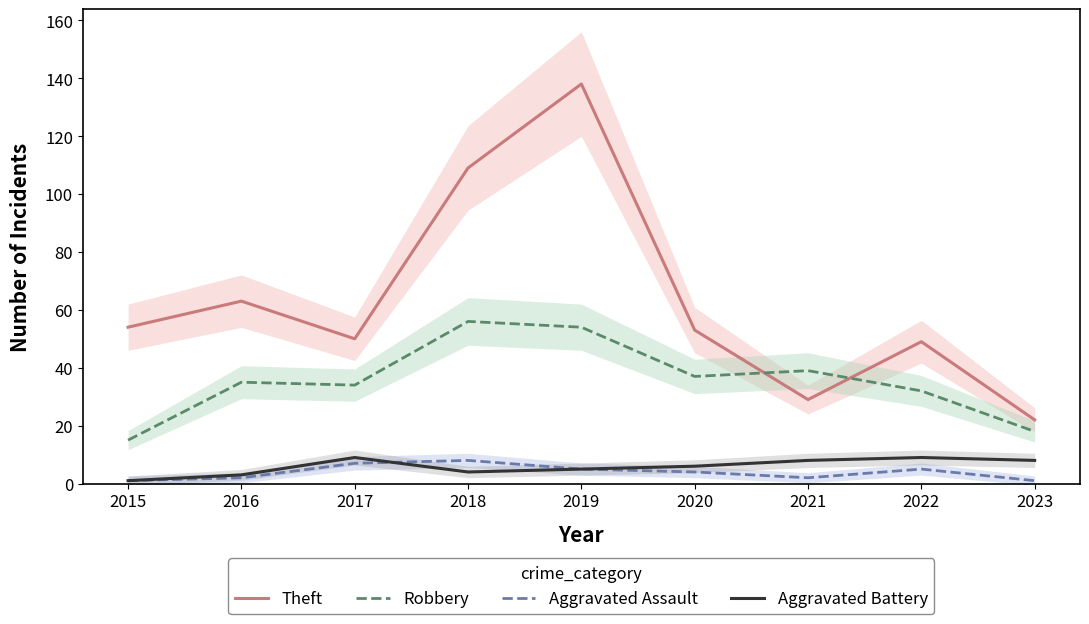

What is the difference between the second highest and second lowest values in the Theft series?

80